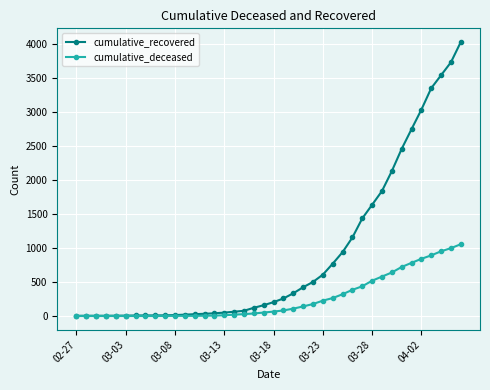

Rank the series by their average value, from highest to lowest.

cumulative_recovered, cumulative_deceased